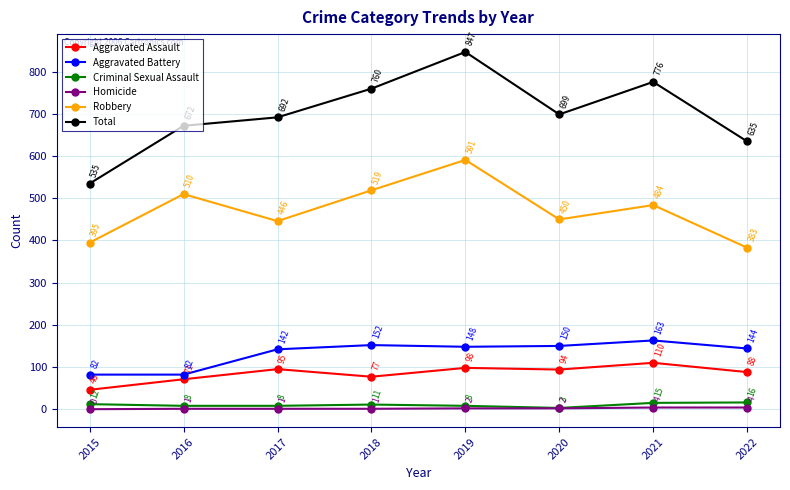

Reading left to right, extract all data points from this chart.

Aggravated Assault: 2015=46	2016=71	2017=95	2018=77	2019=98	2020=94	2021=110	2022=88
Aggravated Battery: 2015=82	2016=82	2017=142	2018=152	2019=148	2020=150	2021=163	2022=144
Criminal Sexual Assault: 2015=12	2016=8	2017=8	2018=11	2019=8	2020=3	2021=15	2022=16
Homicide: 2015=0	2016=1	2017=1	2018=1	2019=2	2020=2	2021=4	2022=4
Robbery: 2015=395	2016=510	2017=446	2018=519	2019=591	2020=450	2021=484	2022=383
Total: 2015=535	2016=672	2017=692	2018=760	2019=847	2020=699	2021=776	2022=635